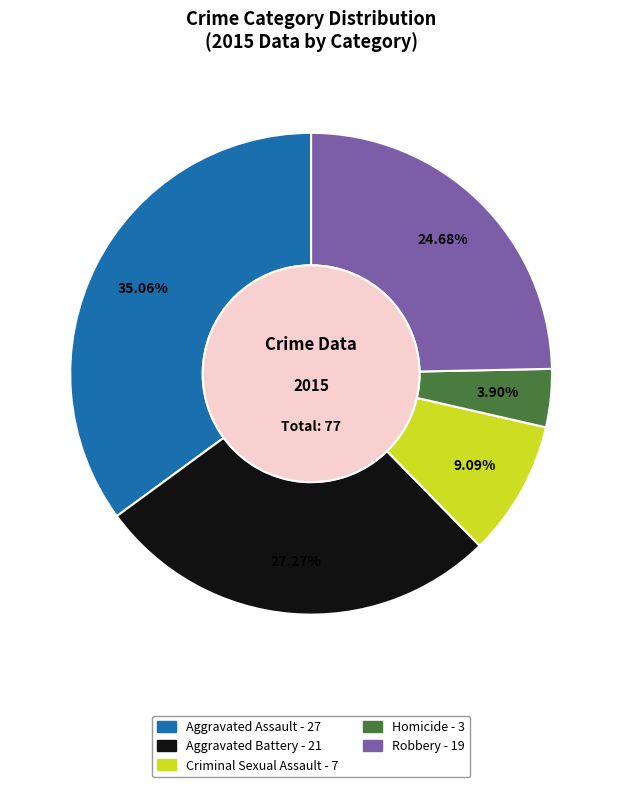

Rank the categories by value from highest to lowest.

Aggravated Assault, Aggravated Battery, Robbery, Criminal Sexual Assault, Homicide